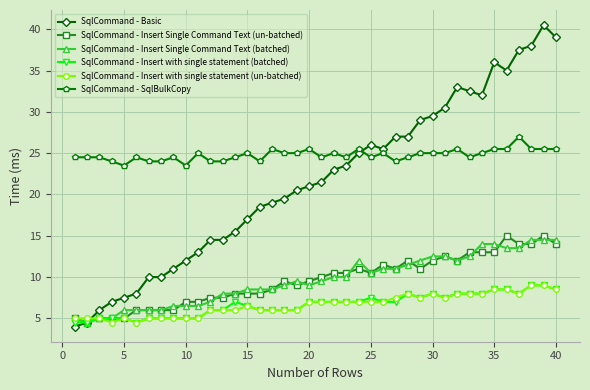

Which series has the largest total across all categories?

SqlCommand - SqlBulkCopy